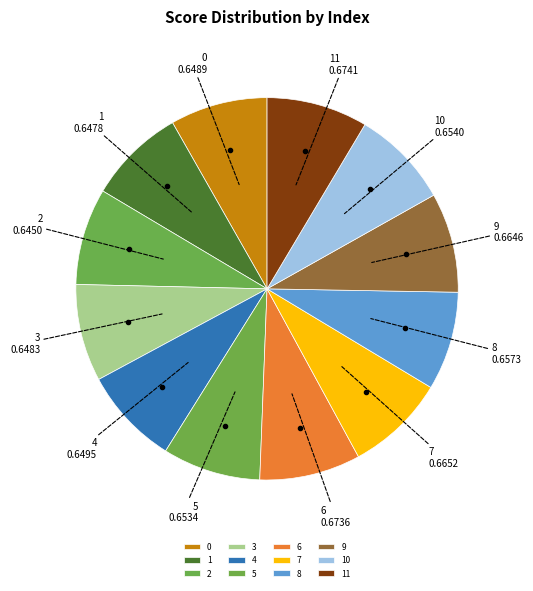

Is 8 the majority of the pie?

No